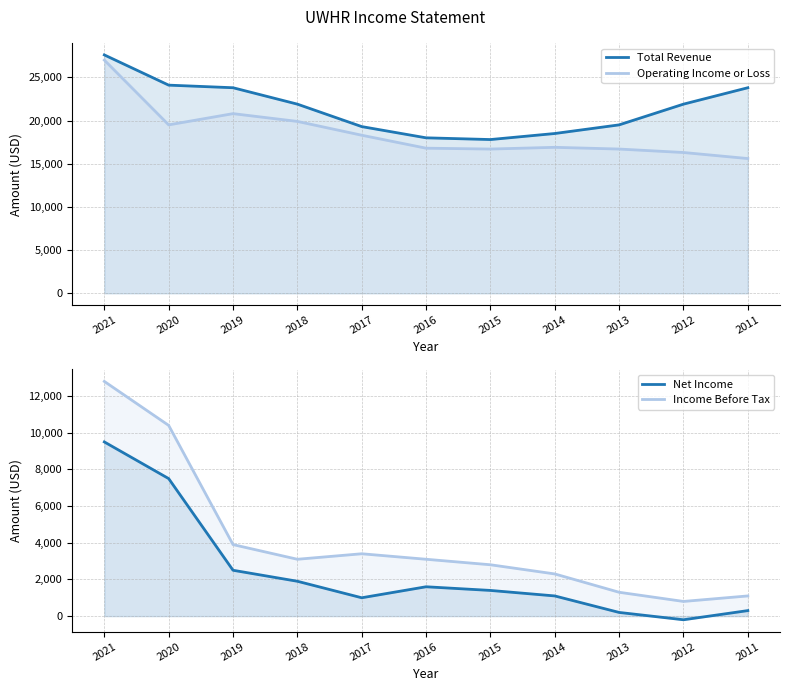

What is the value of the Income Before Tax point at the 3rd from the left?

3900